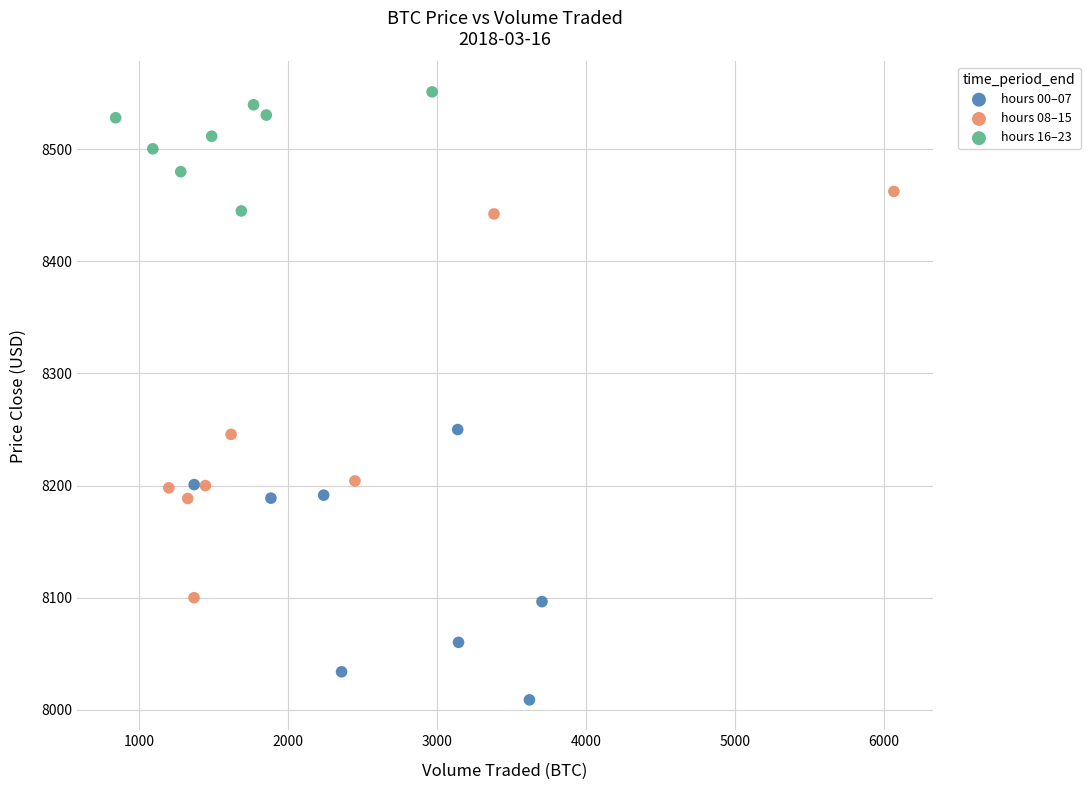

Which series reaches the minimum Y coordinate?

hours 00–07